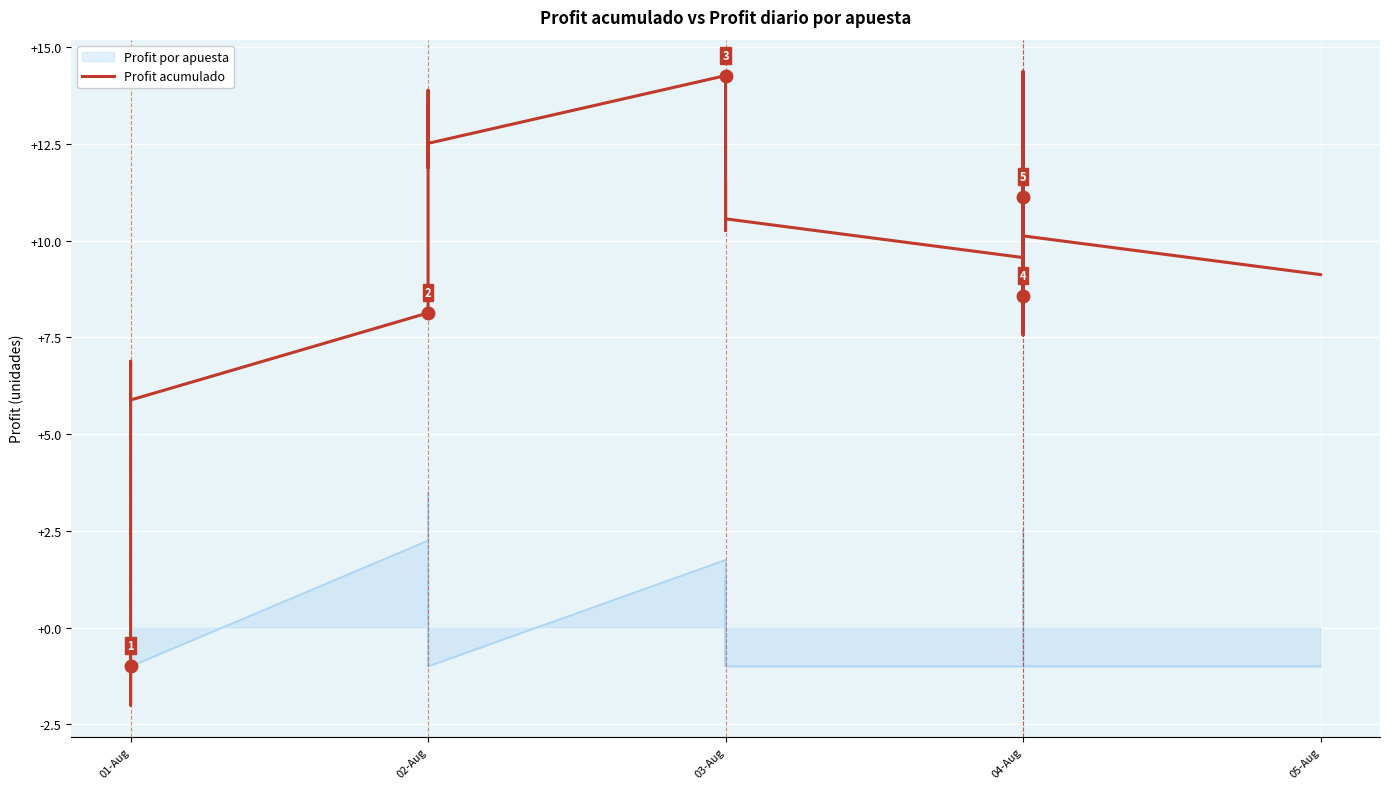

How many values are below 10?

16